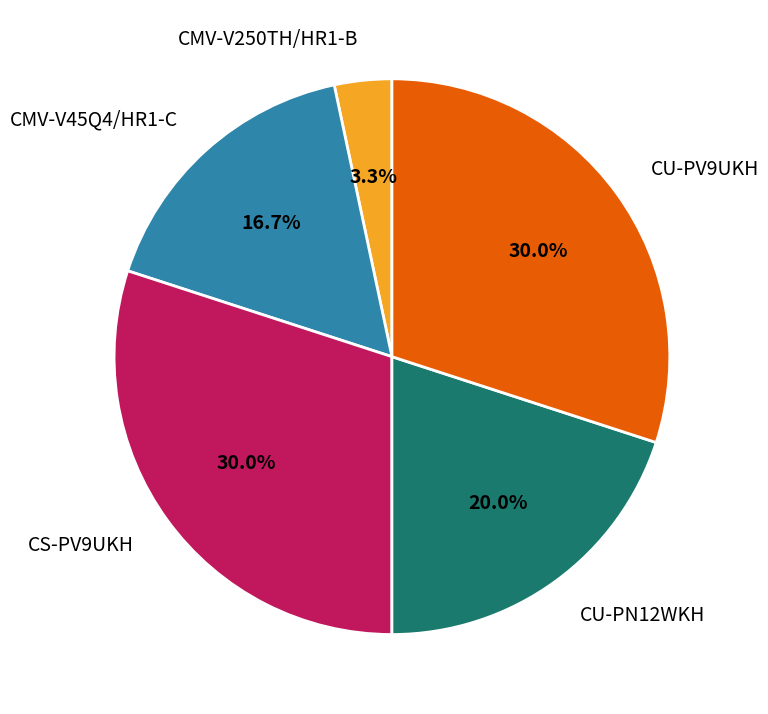

What is the ratio of the value at CS-PV9UKH to the value at CMV-V45Q4/HR1-C?

1.8